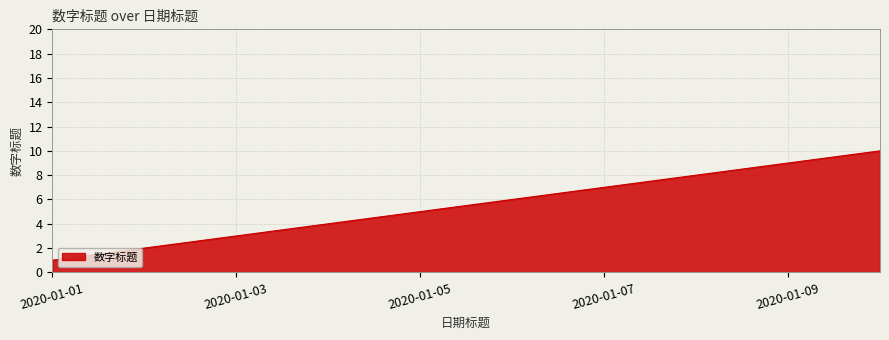

What is the difference between the maximum and minimum values?

9